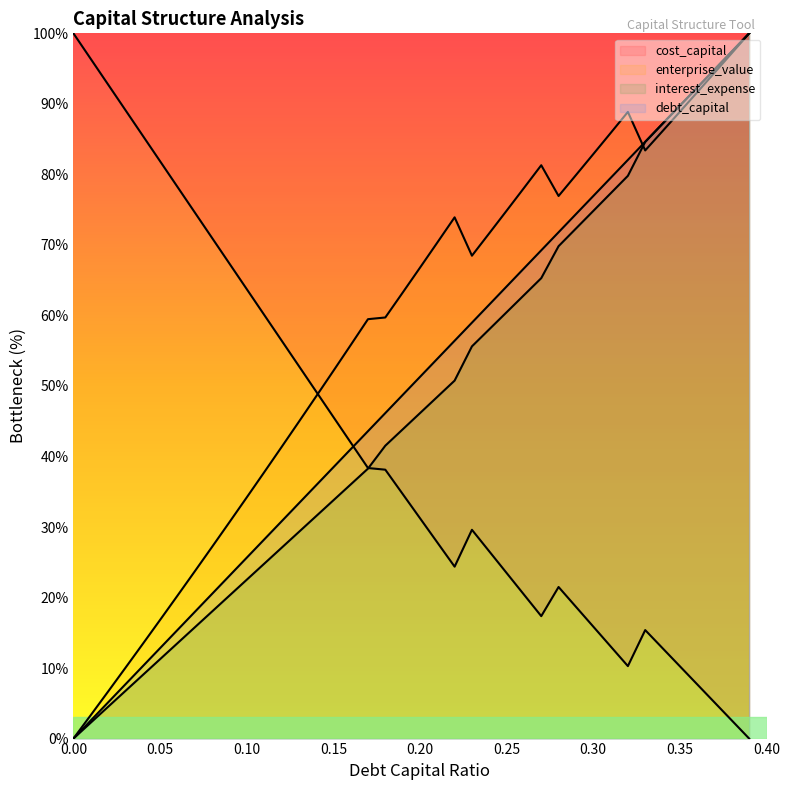

True or false: enterprise_value has more than 0 points higher than both neighbors.

True